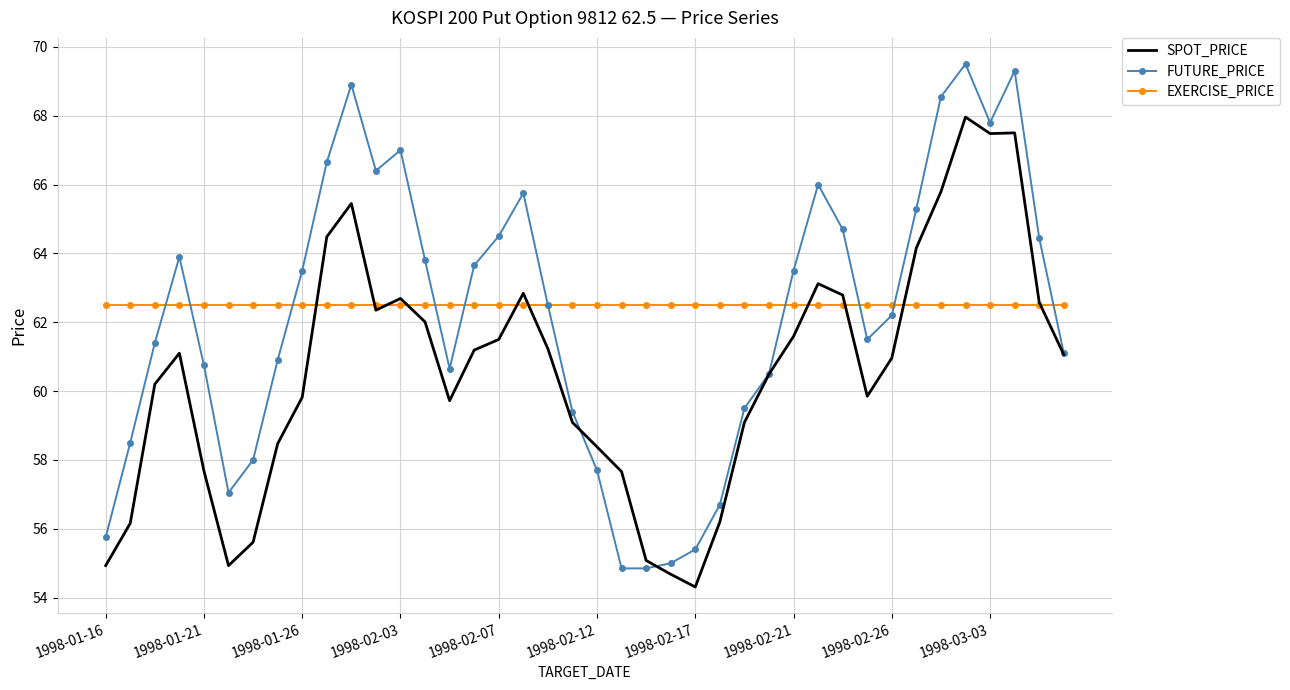

What is the minimum value for EXERCISE_PRICE?

62.5